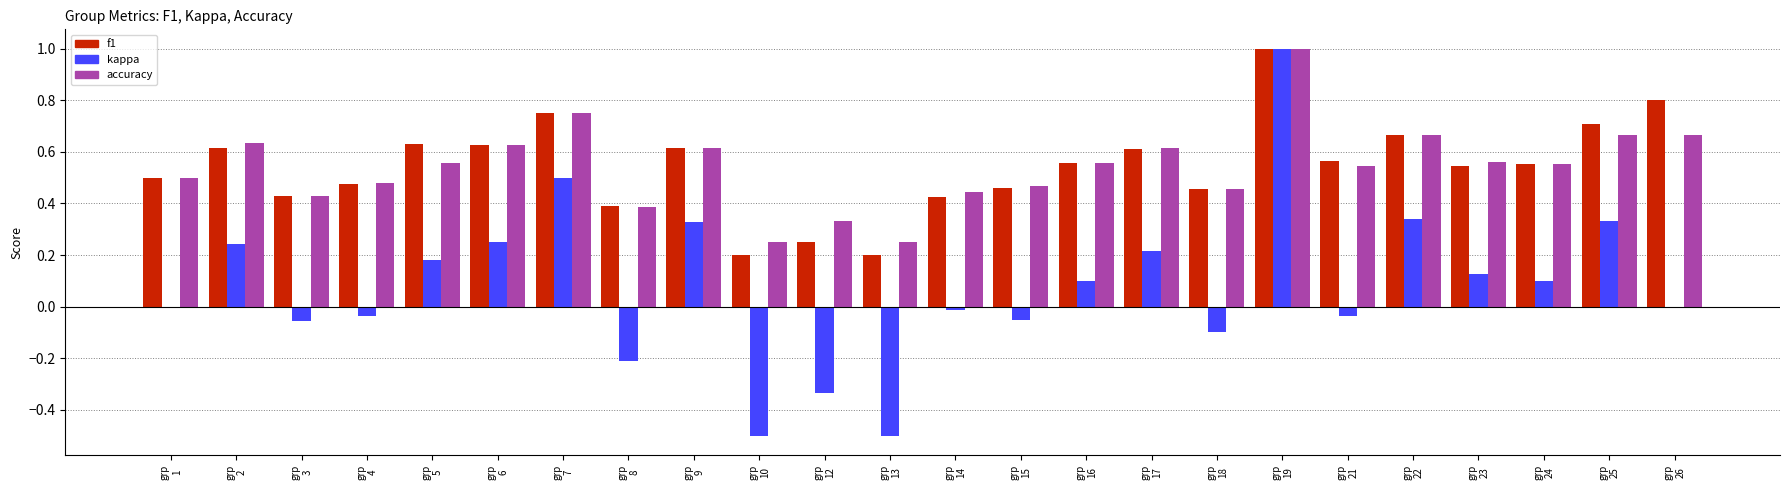

What is the sum of all accuracy values?

13.0